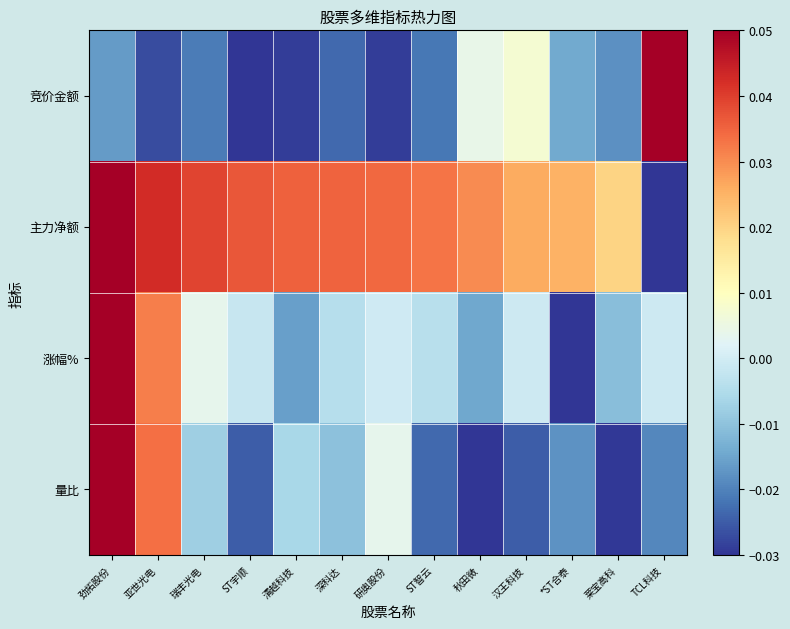

Reading left to right, extract all data points from this chart.

竞价金额: 劲拓股份=-0.0	亚世光电=-0.0	瑞丰光电=-0.0	ST宇顺=-0.0	清越科技=-0.0	深科达=-0.0	研奥股份=-0.0	ST智云=-0.0	秋田微=0.0	汉王科技=0.0	*ST合泰=-0.0	莱宝高科=-0.0	TCL科技=0.1
主力净额: 劲拓股份=0.1	亚世光电=0.0	瑞丰光电=0.0	ST宇顺=0.0	清越科技=0.0	深科达=0.0	研奥股份=0.0	ST智云=0.0	秋田微=0.0	汉王科技=0.0	*ST合泰=0.0	莱宝高科=0.0	TCL科技=-0.0
涨幅%: 劲拓股份=0.1	亚世光电=0.0	瑞丰光电=0.0	ST宇顺=-0.0	清越科技=-0.0	深科达=-0.0	研奥股份=-0.0	ST智云=-0.0	秋田微=-0.0	汉王科技=-0.0	*ST合泰=-0.0	莱宝高科=-0.0	TCL科技=-0.0
量比: 劲拓股份=0.1	亚世光电=0.0	瑞丰光电=-0.0	ST宇顺=-0.0	清越科技=-0.0	深科达=-0.0	研奥股份=0.0	ST智云=-0.0	秋田微=-0.0	汉王科技=-0.0	*ST合泰=-0.0	莱宝高科=-0.0	TCL科技=-0.0